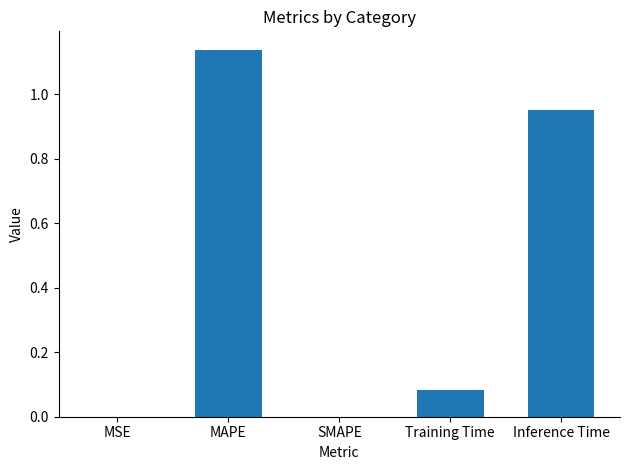

How many data points does each series have?

5